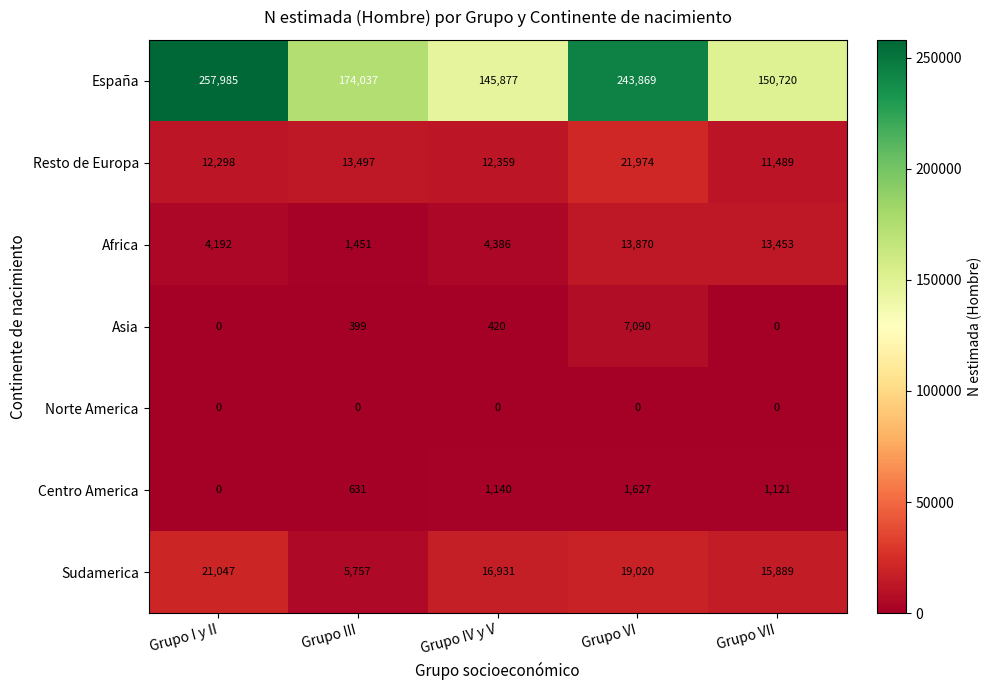

The Africa series shows 4192 at Grupo I y II. True or false?

True